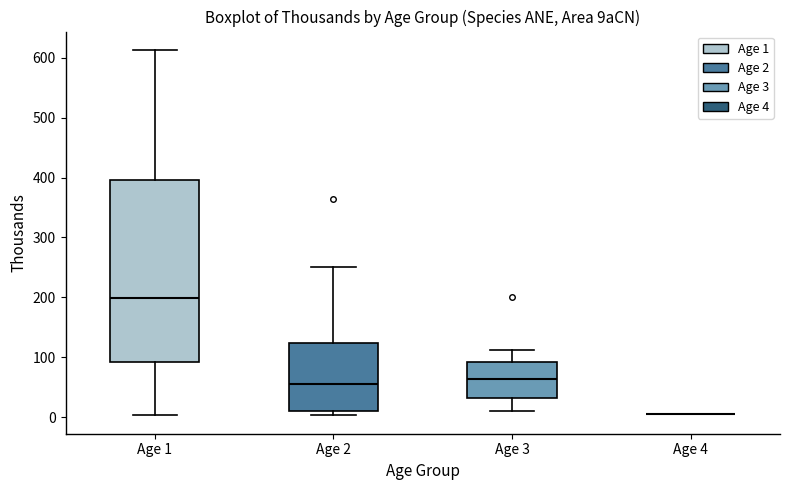

Reading left to right, transcribe this box plot: for each box, give where its median line is, the range the box spans, and where its two whiskers end, as read against the y-axis. The values are not printed on the chart, so give them approximately, as read against the axis.

Age 1: median 200, box 90 to 400, whiskers 0 to 610
Age 2: median 60, box 10 to 120, whiskers 0 to 250
Age 3: median 60, box 30 to 90, whiskers 10 to 110
Age 4: box collapsed to a line at 10, whiskers 10 to 10